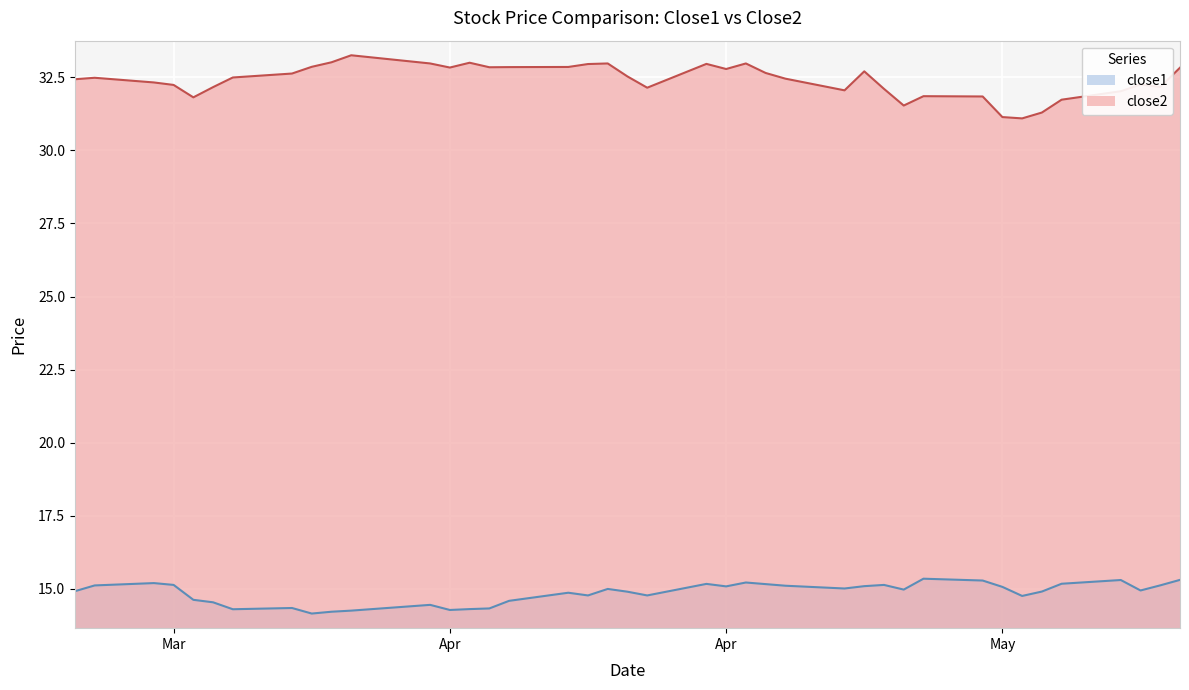

Read the close1 value at 2015-05-08.

15.2